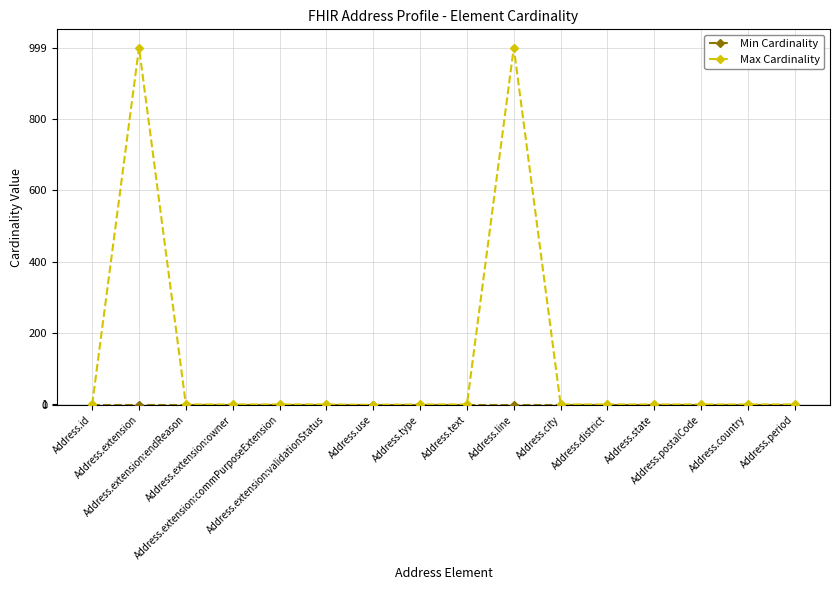

Is this an area chart (filled region under the line)?

No